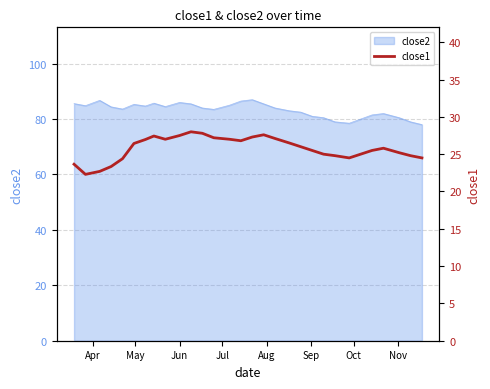

What is the maximum value for close2?

87.0